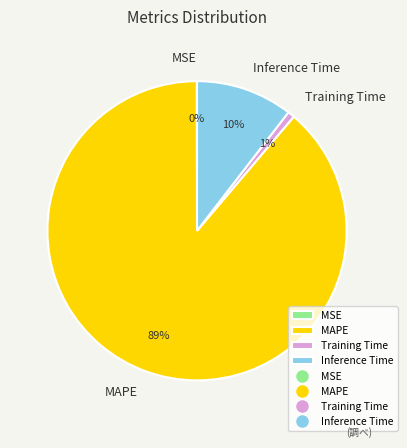

What is the majority slice?

MAPE